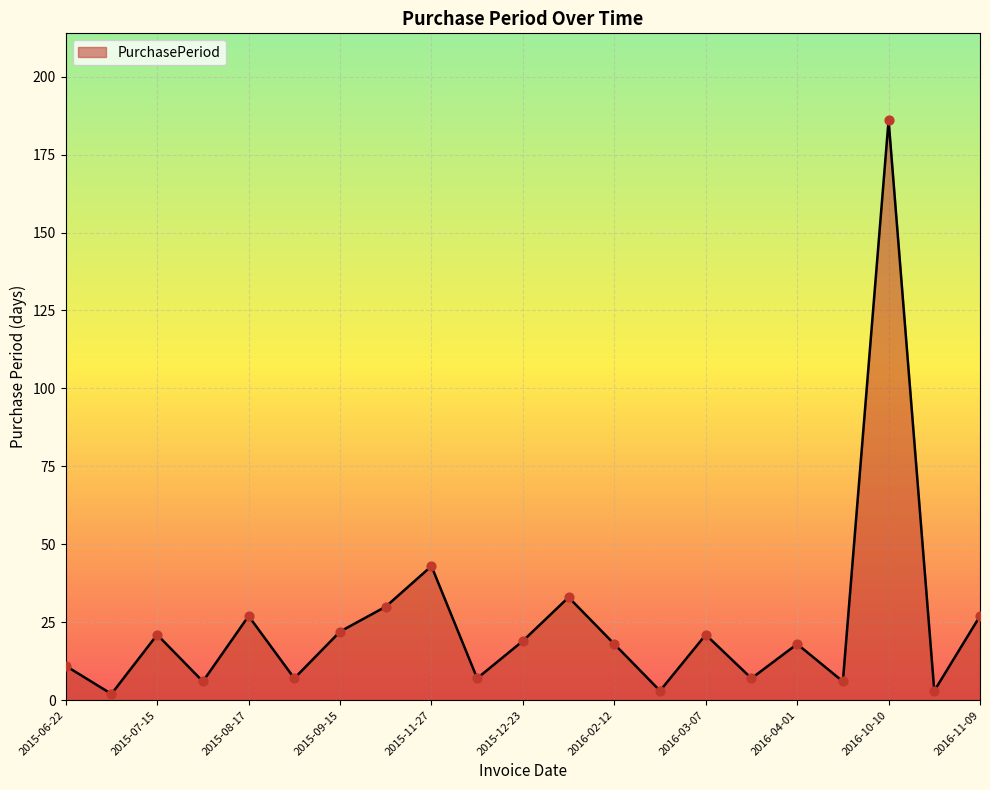

What is the maximum value shown in the chart?

186